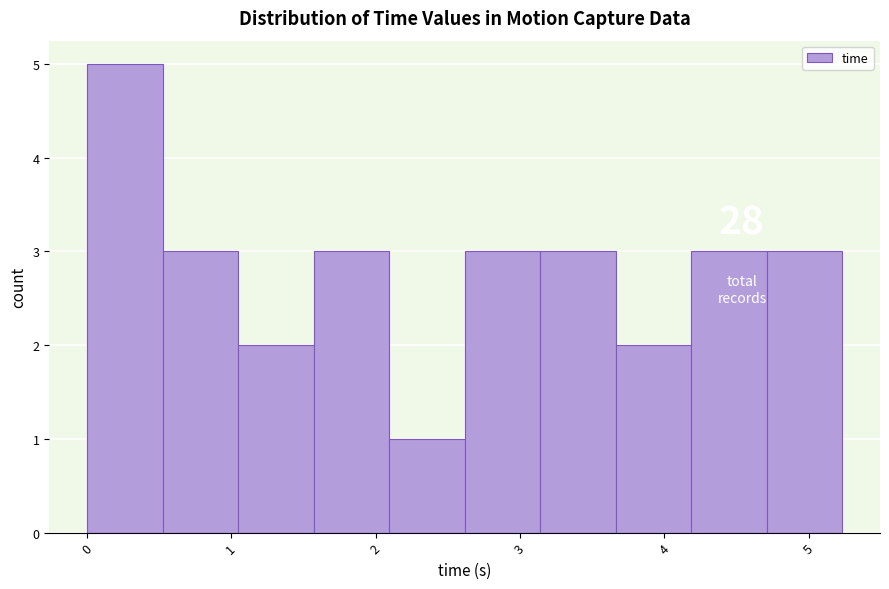

Which range on the x-axis has the tallest bar?

0.0 to 0.5